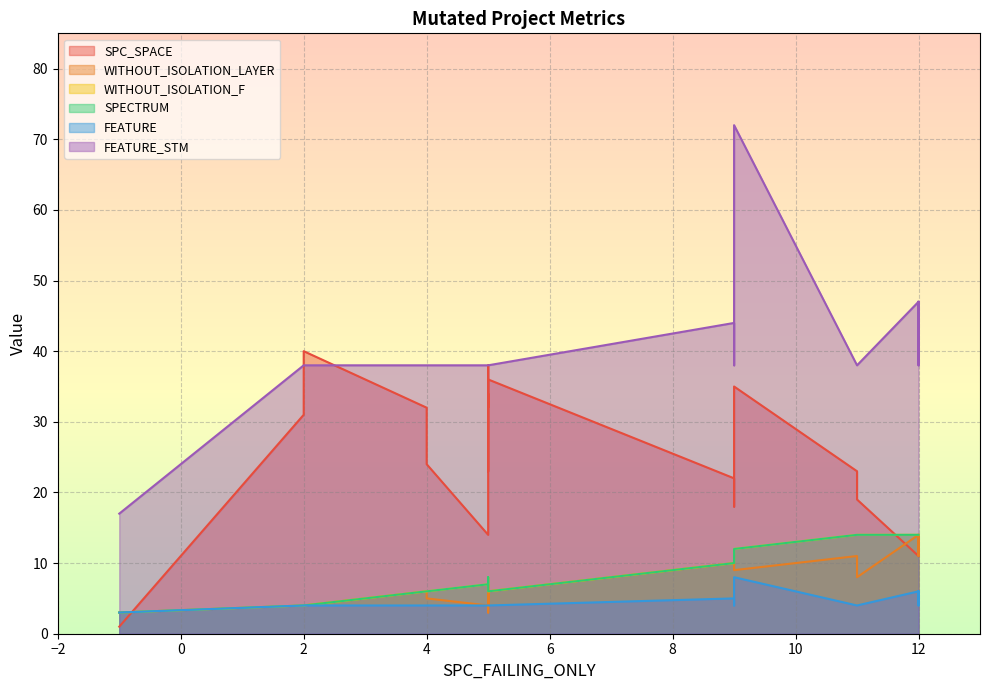

The value of SPECTRUM at 5 is 4. True or false?

False